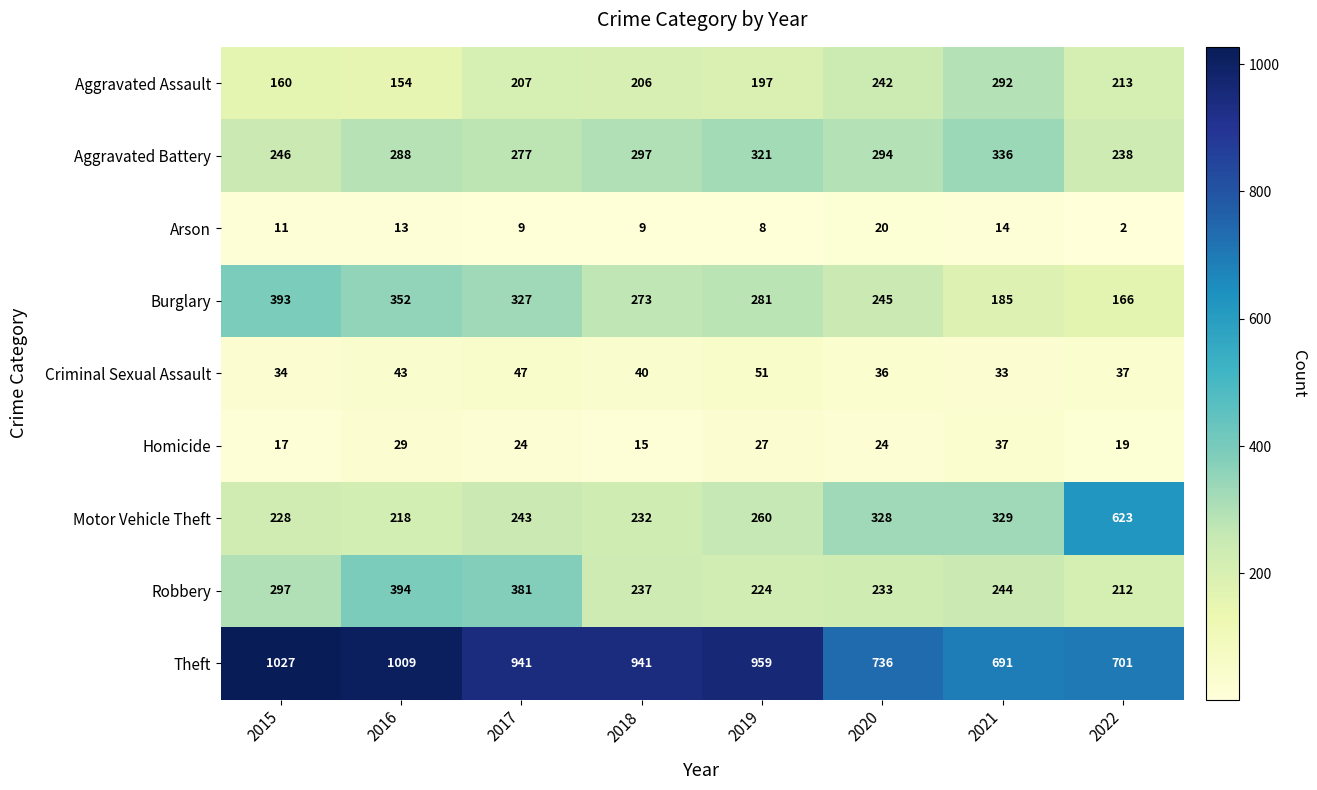

Which series has the largest total across all categories?

Theft